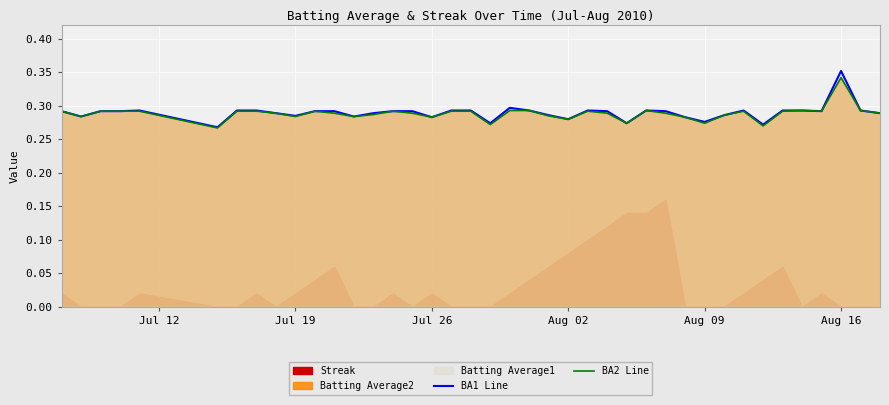

The BA2 Line series shows 0.5 at Jul 19. True or false?

False